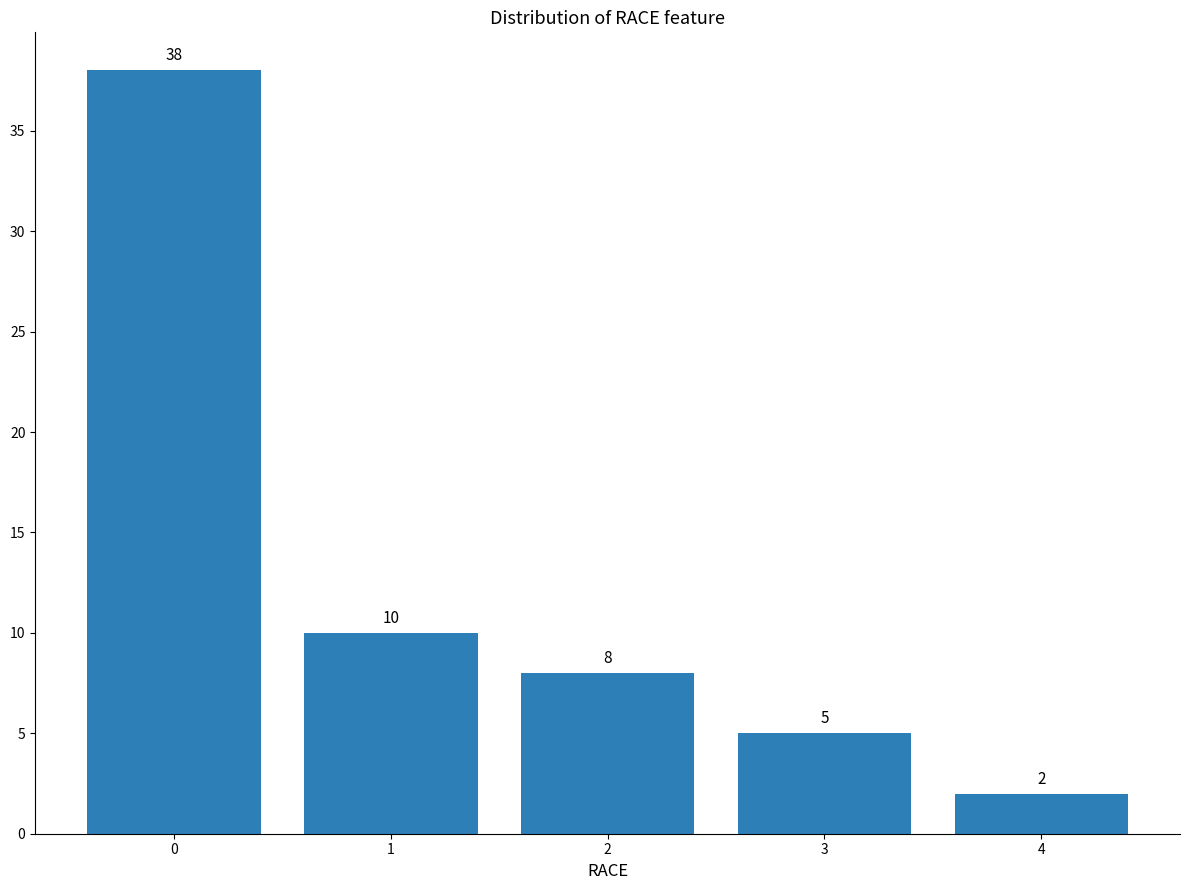

What is the minimum value shown in the chart?

2